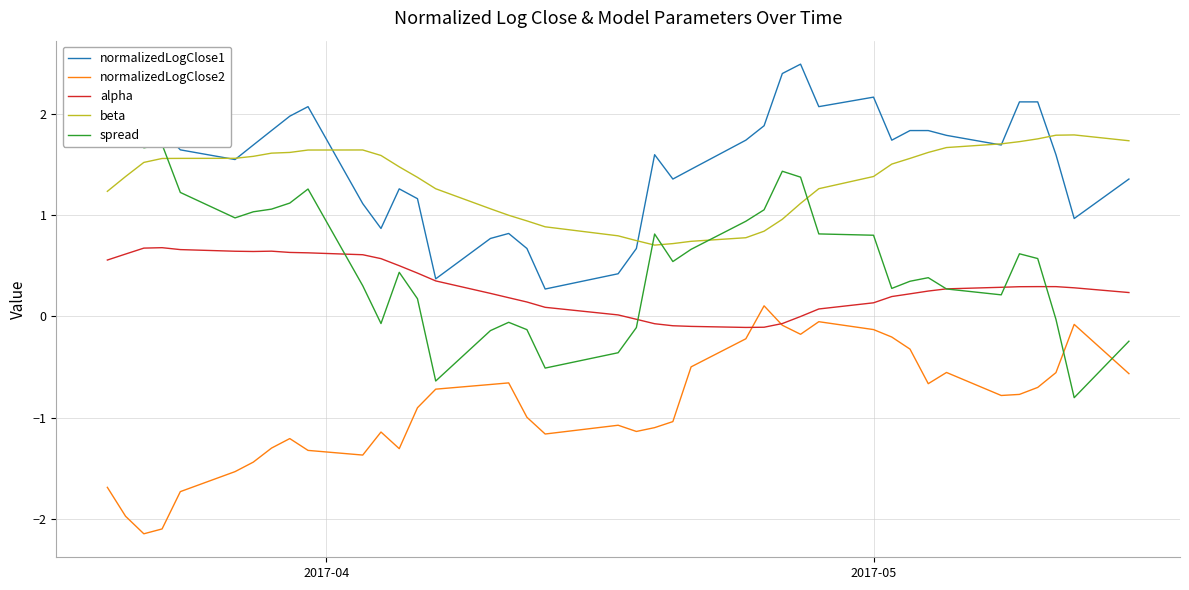

What is the maximum value for beta?

1.8